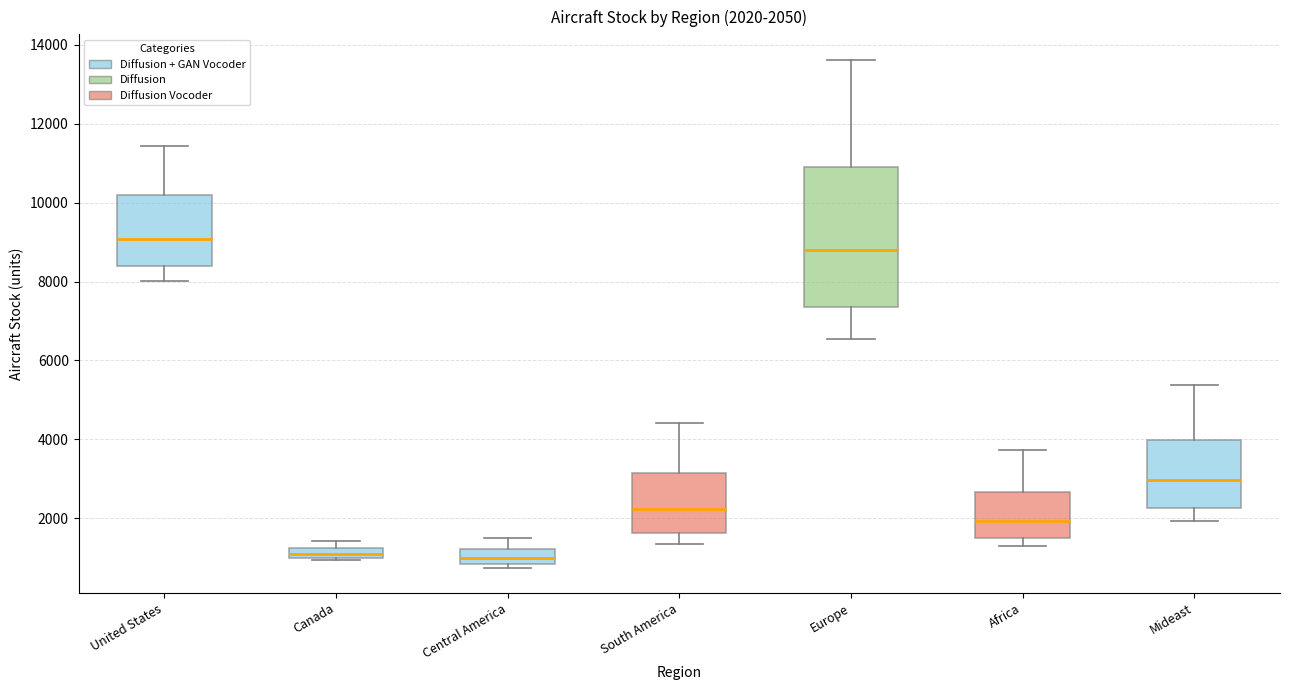

Comparing the boxes themselves (not the whiskers), which one is the tallest?

Europe